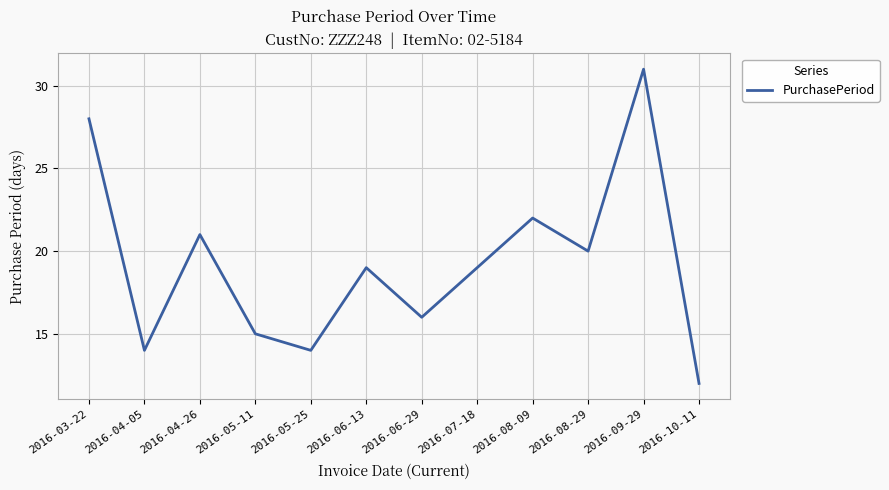

Reading right to left, what are all the values shown in this chart?

2016-10-11=12	2016-09-29=31	2016-08-29=20	2016-08-09=22	2016-07-18=19	2016-06-29=16	2016-06-13=19	2016-05-25=14	2016-05-11=15	2016-04-26=21	2016-04-05=14	2016-03-22=28